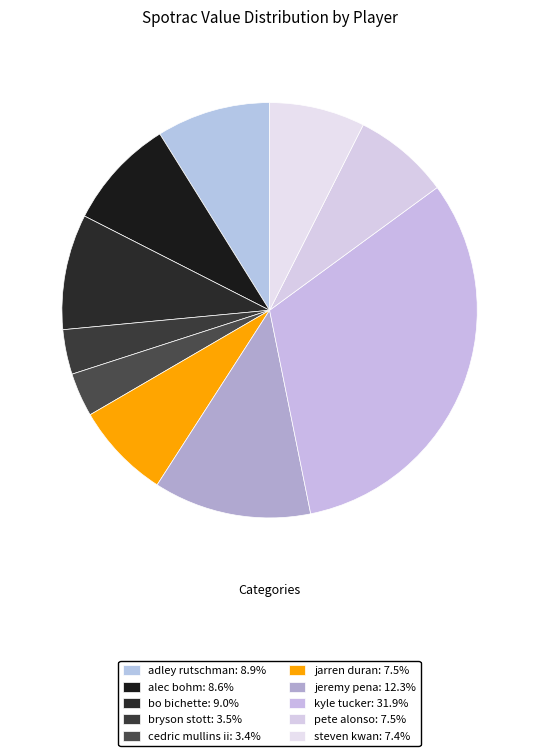

True or false: alec bohm accounts for 16% of the total.

False